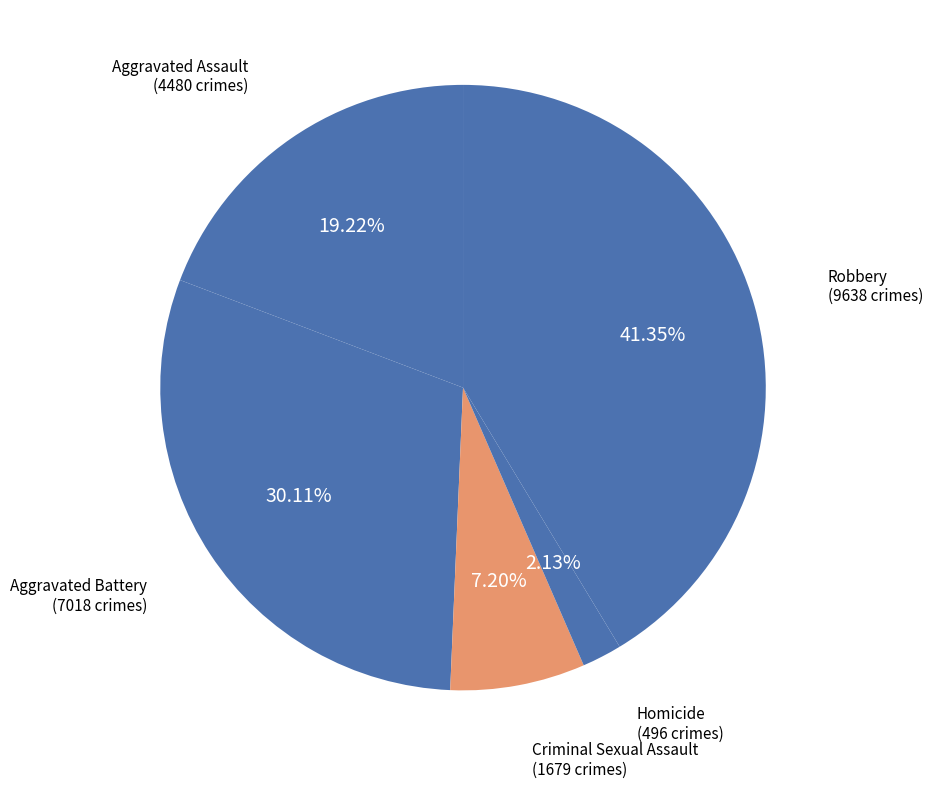

Which category has the biggest portion of the pie?

Robbery